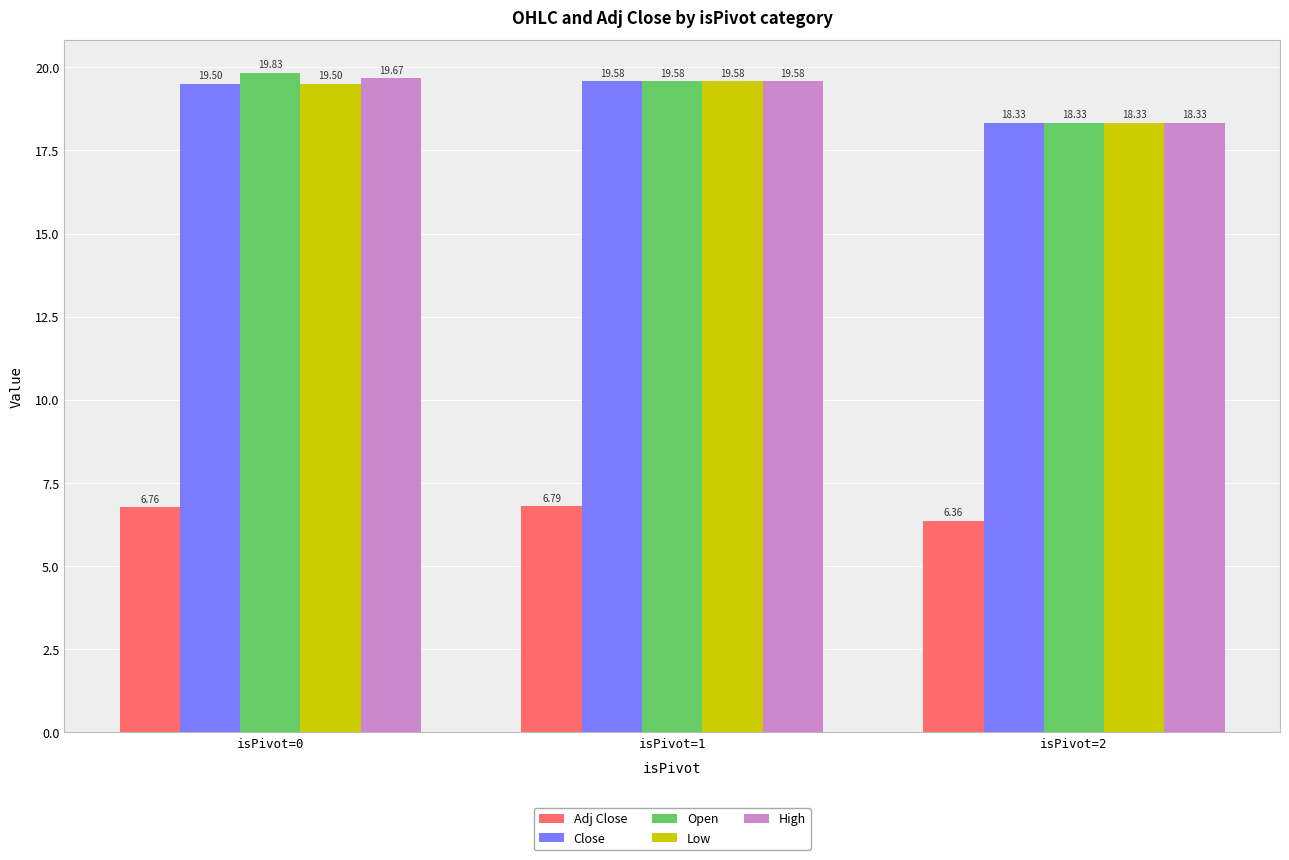

What is the total value across all series at isPivot=1?

85.1